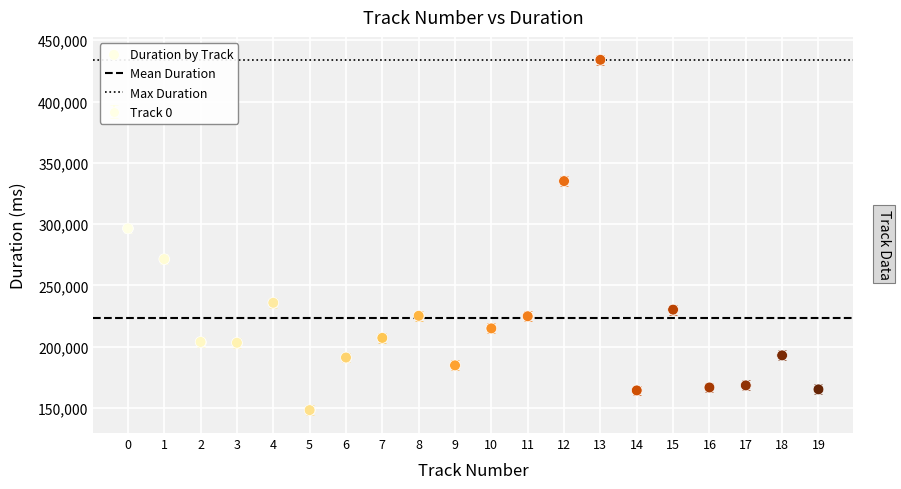

What Y value in the scatter plot is closest to 291206?

296520